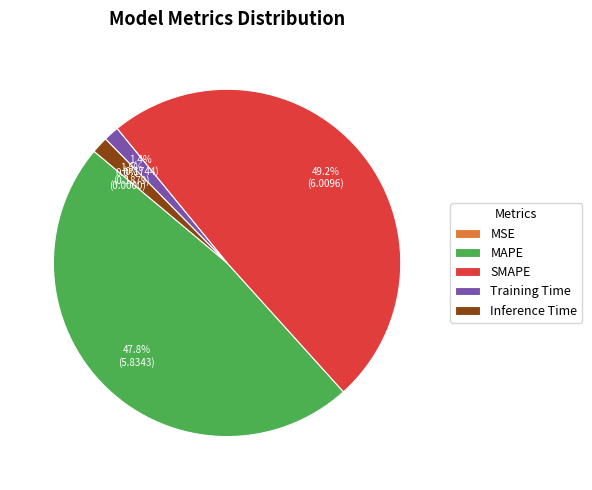

To the nearest percent, what is the combined percentage of Training Time and MAPE?

49%